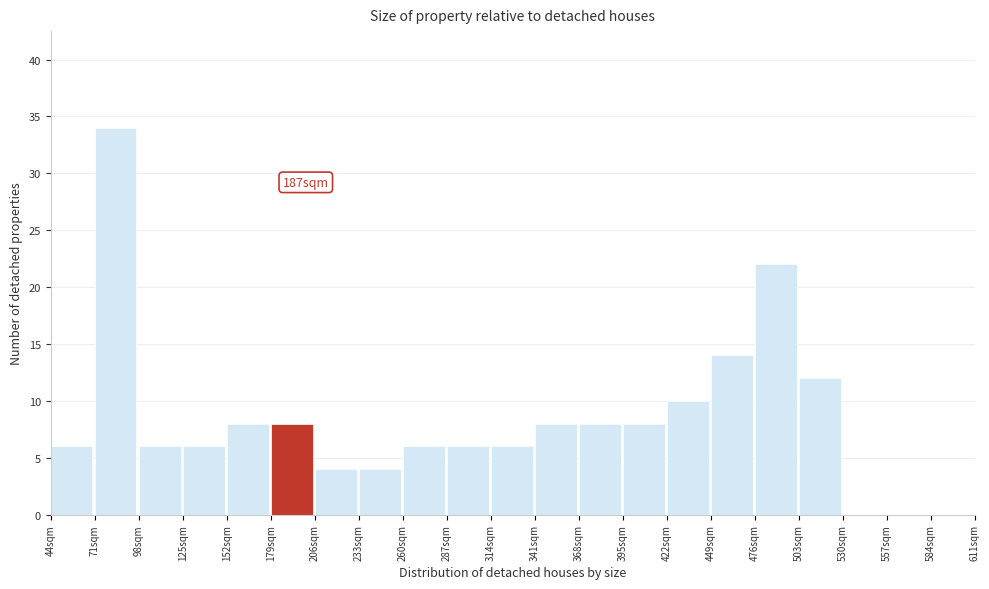

Over which range of the x-axis is the bar tallest?

71 to 98